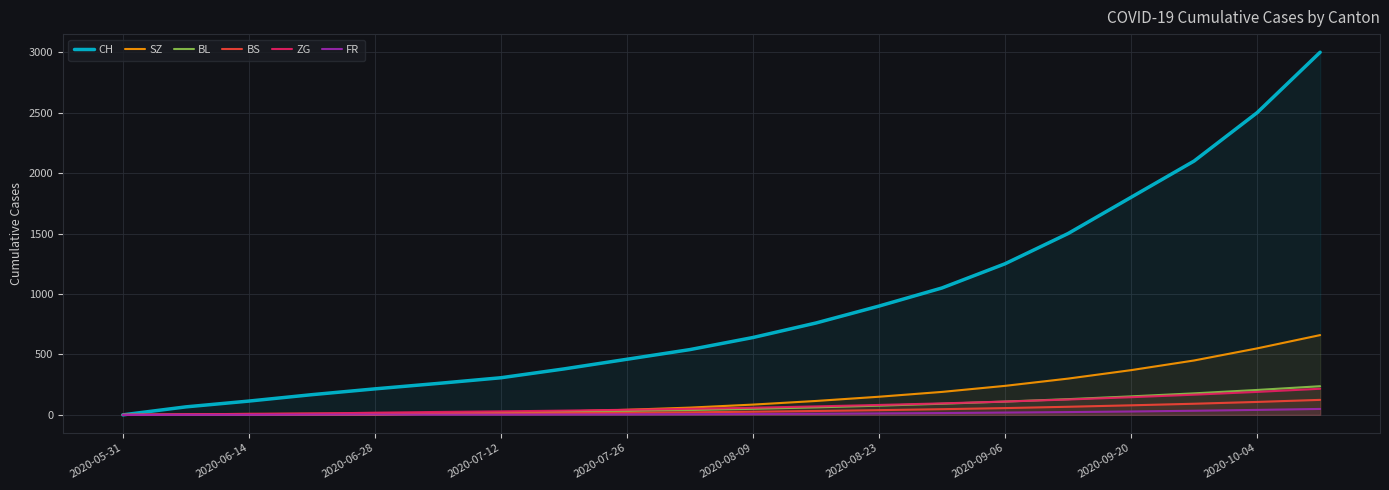

List the series in order of their peak value, highest first.

CH, SZ, BL, ZG, BS, FR